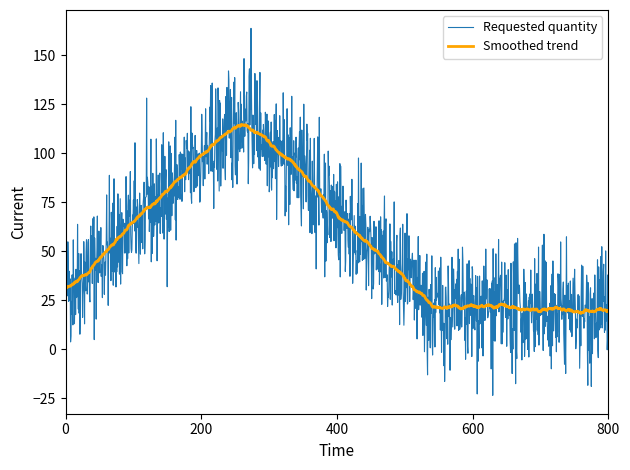

What is the maximum value for Requested quantity?

163.7